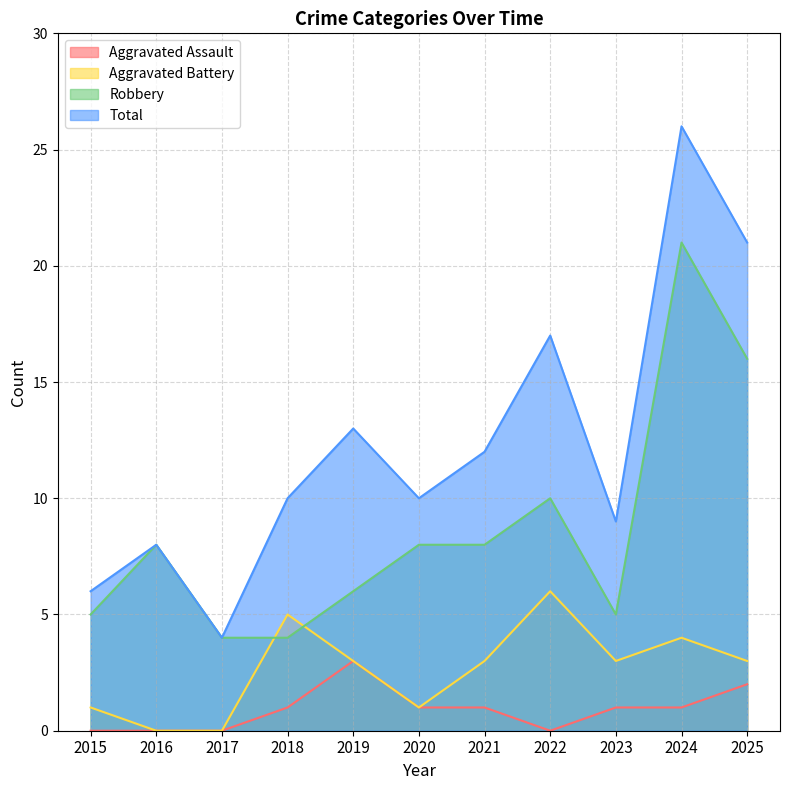

Rank the categories by Aggravated Assault value from lowest to highest.

2015, 2016, 2017, 2022, 2018, 2020, 2021, 2023, 2024, 2025, 2019